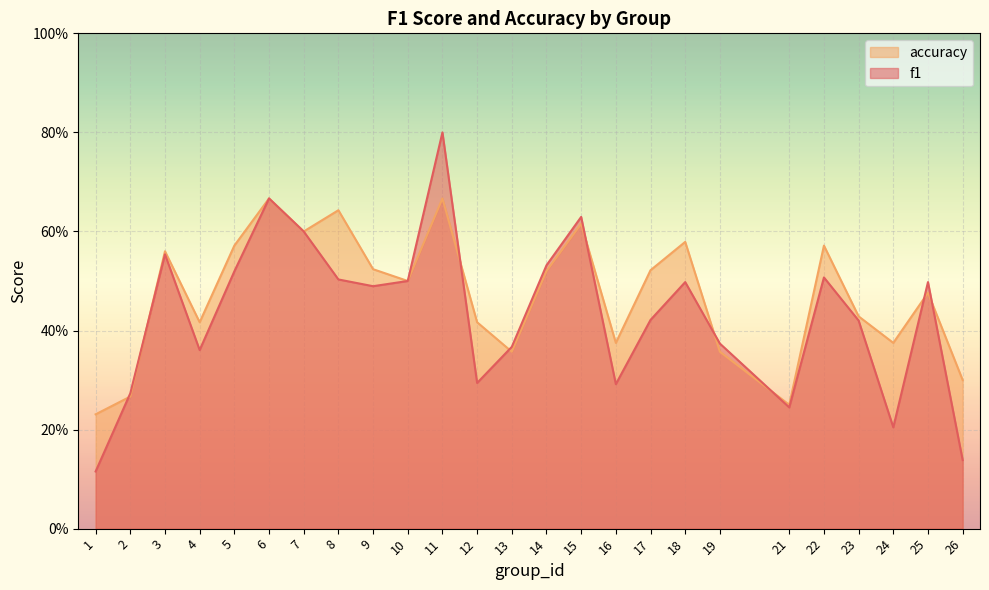

What value does the f1 series have at 3?

0.6